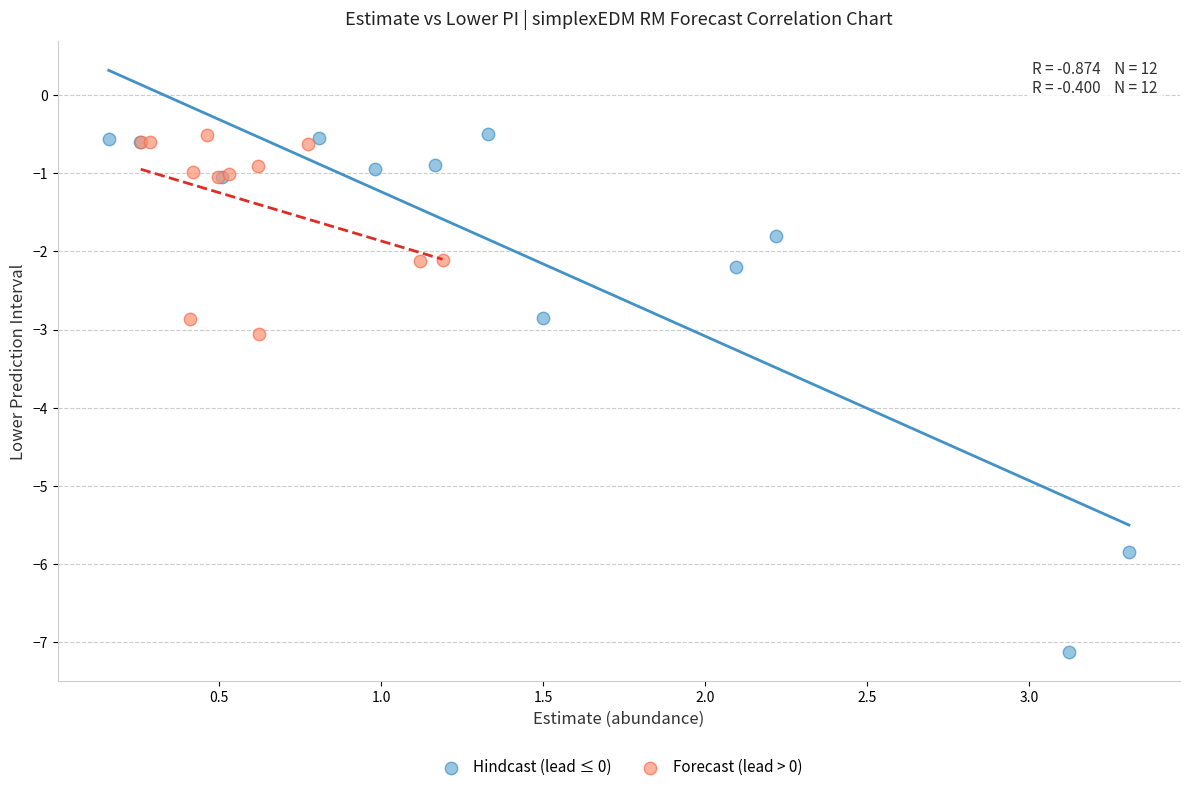

Which series has the widest spread of Y values?

Hindcast (lead ≤ 0)